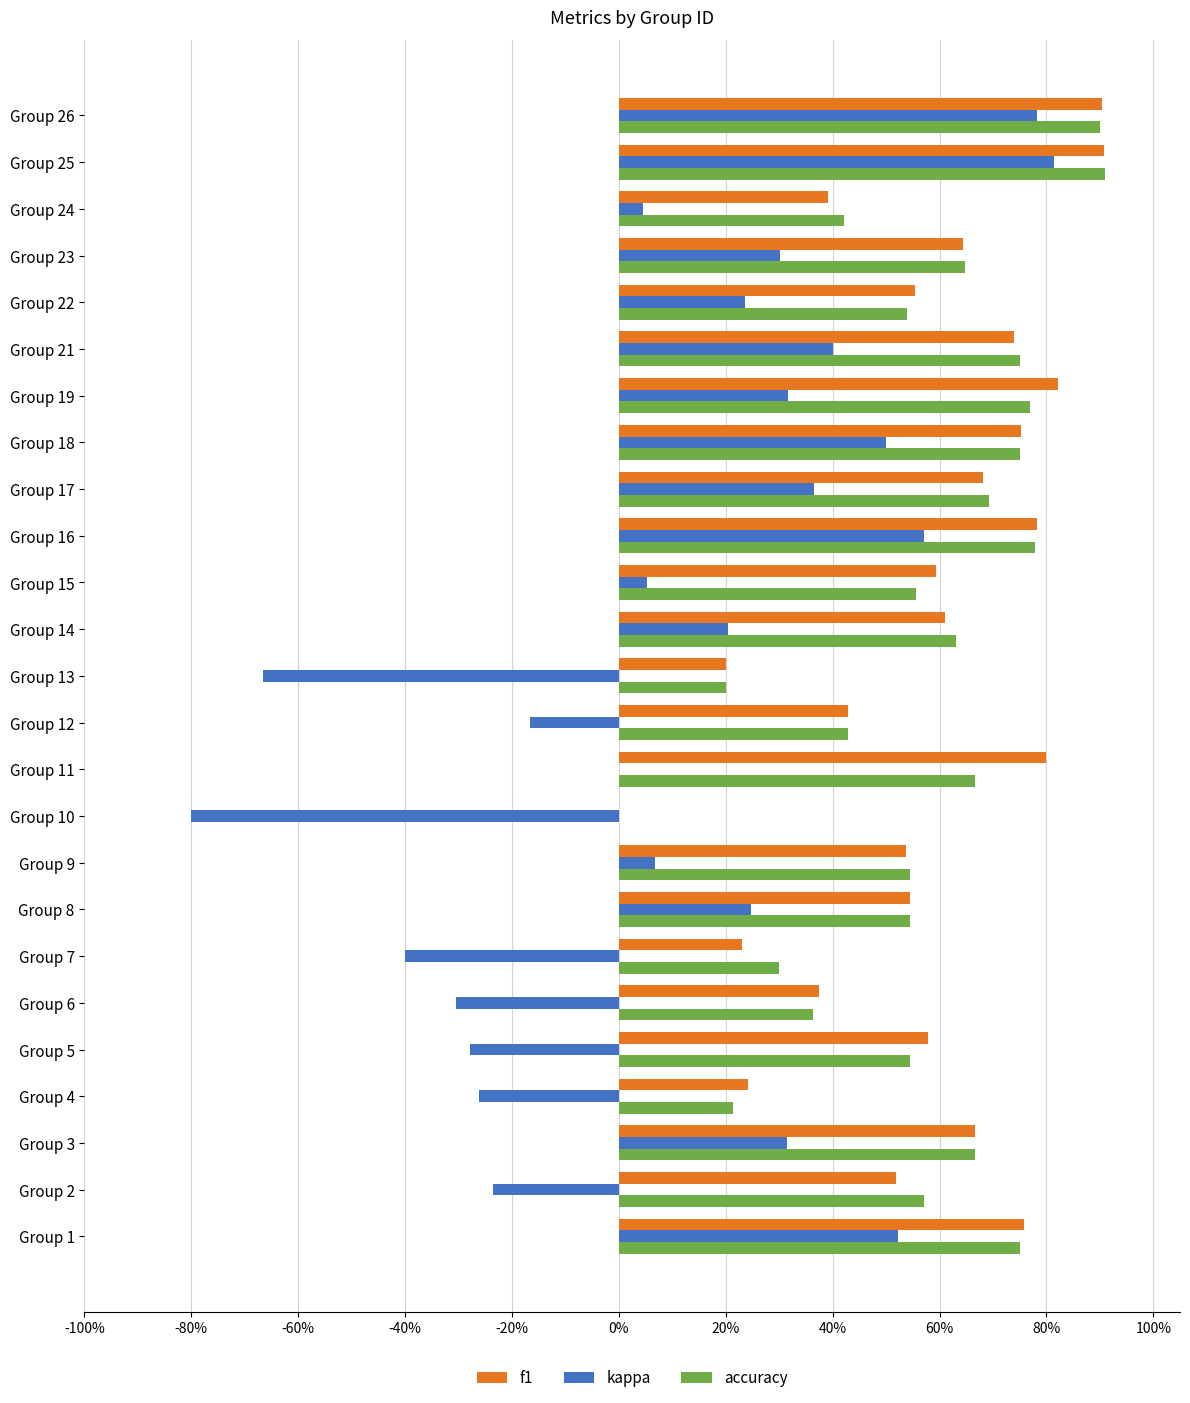

What are all the series names shown in the legend?

f1, kappa, accuracy